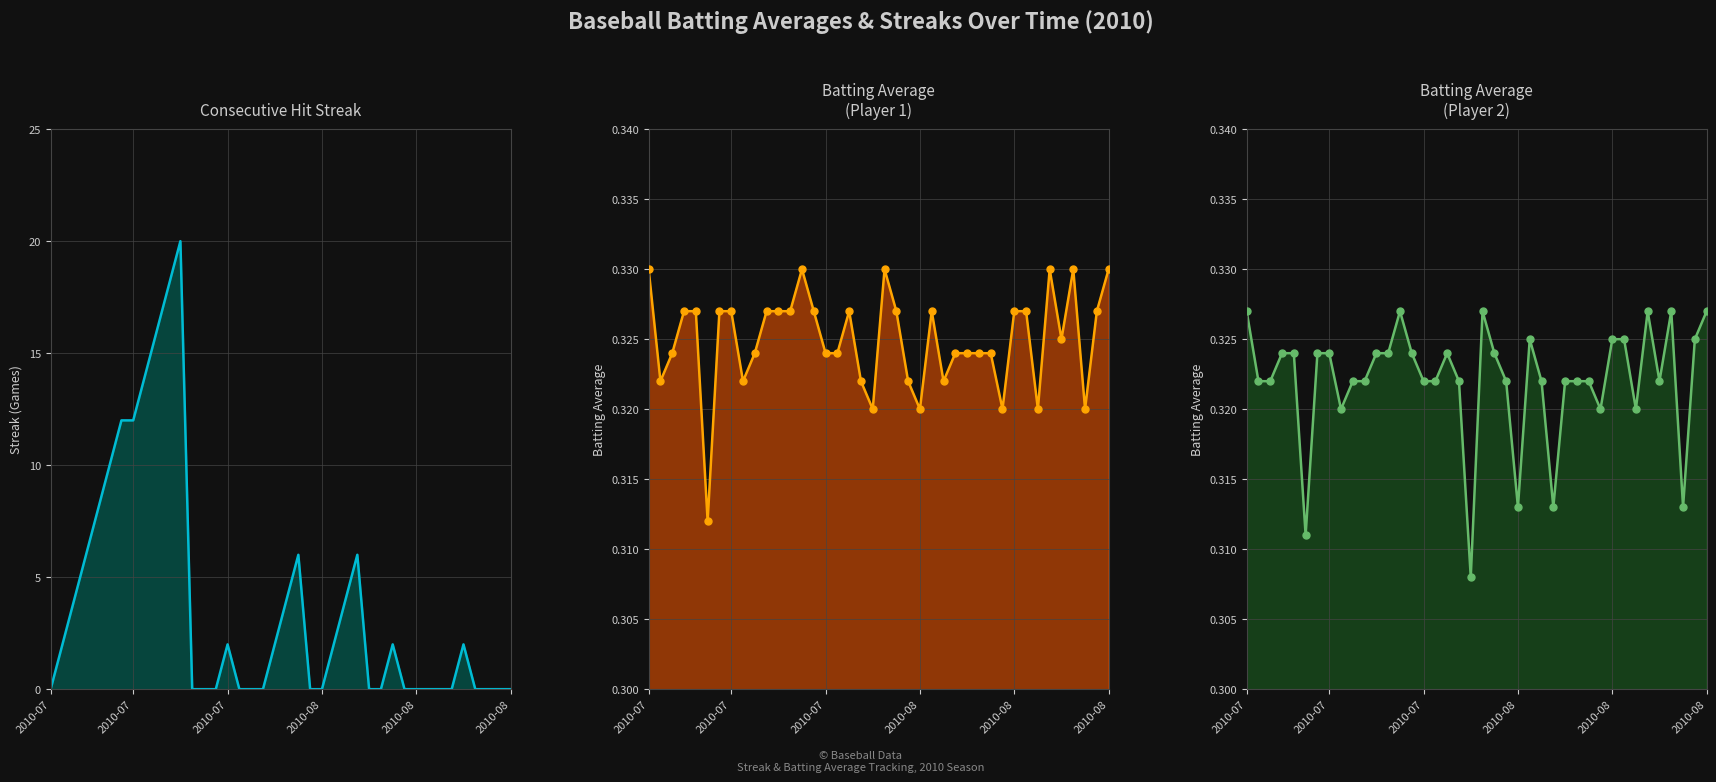

What is the total value across all series at 2010-08?

0.6